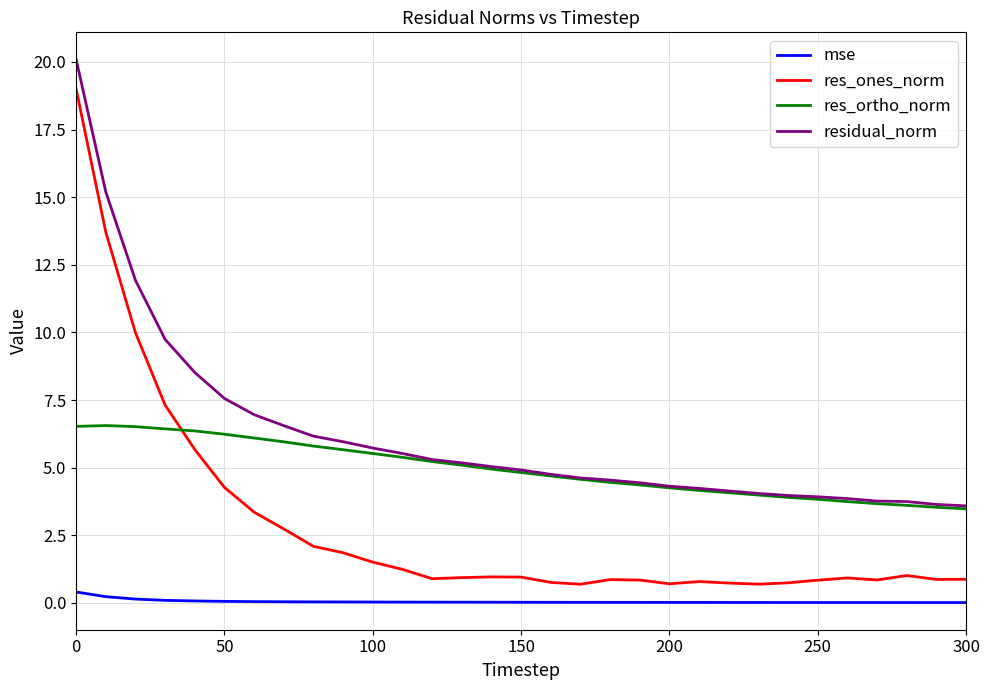

How many lines are shown in the chart?

4